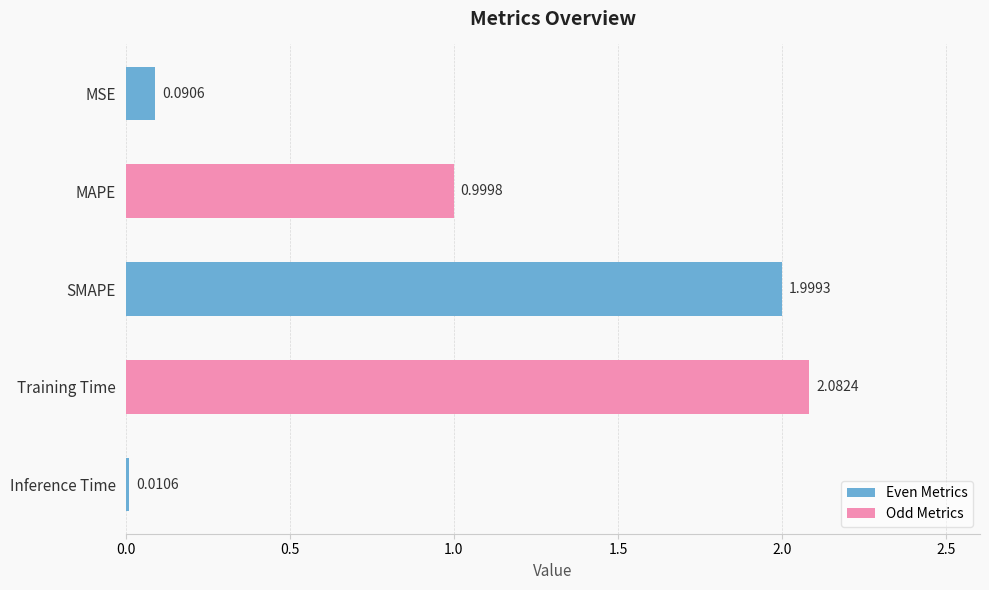

What is the change in value from MAPE to Inference Time?

-1.0